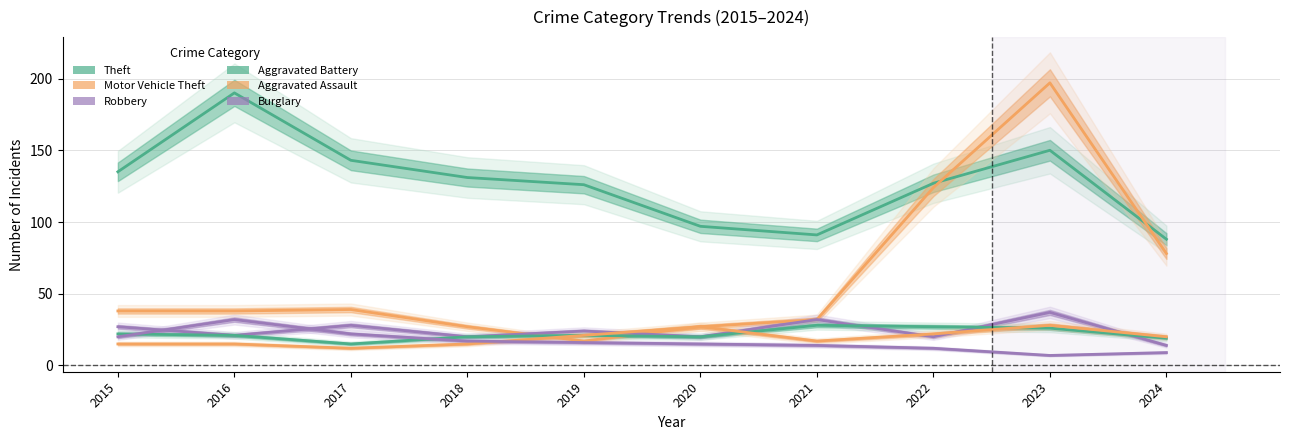

True or false: Theft and Aggravated Battery cross at least once.

False